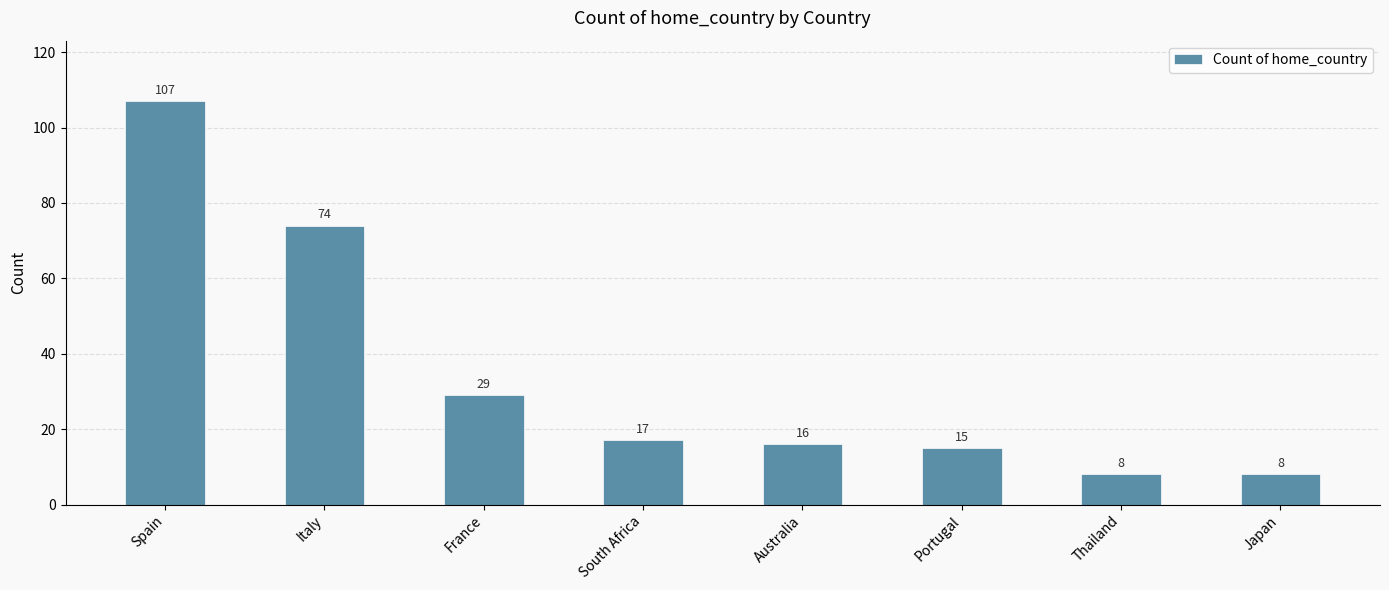

What is the minimum value shown in the chart?

8